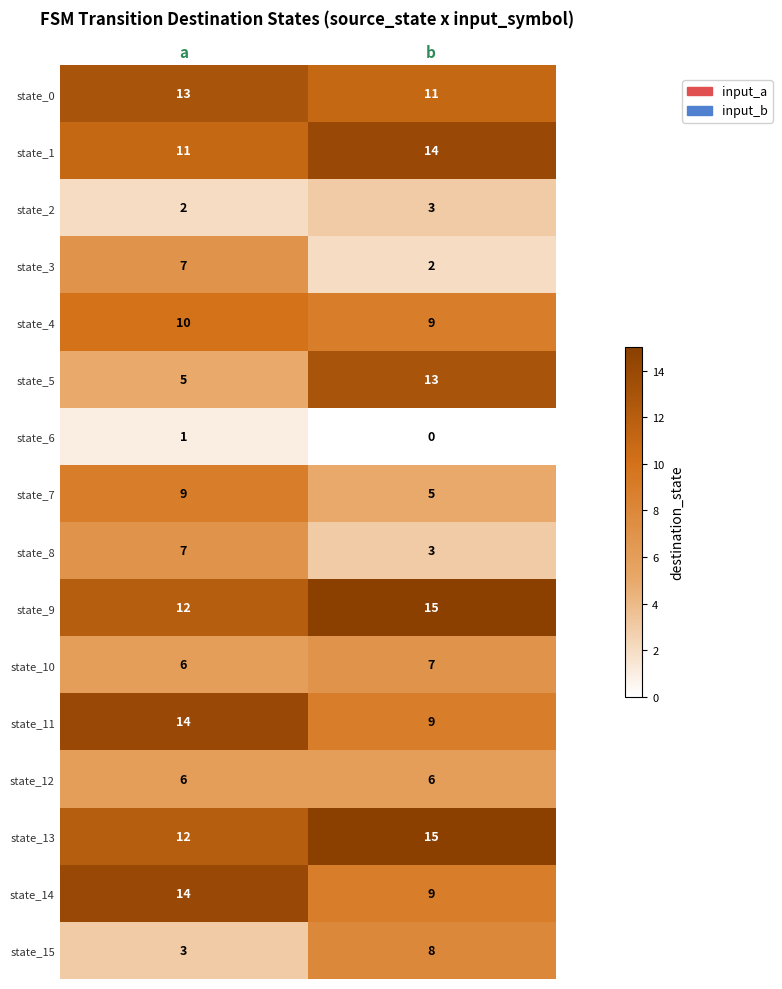

What is the total value across all series at a?

132